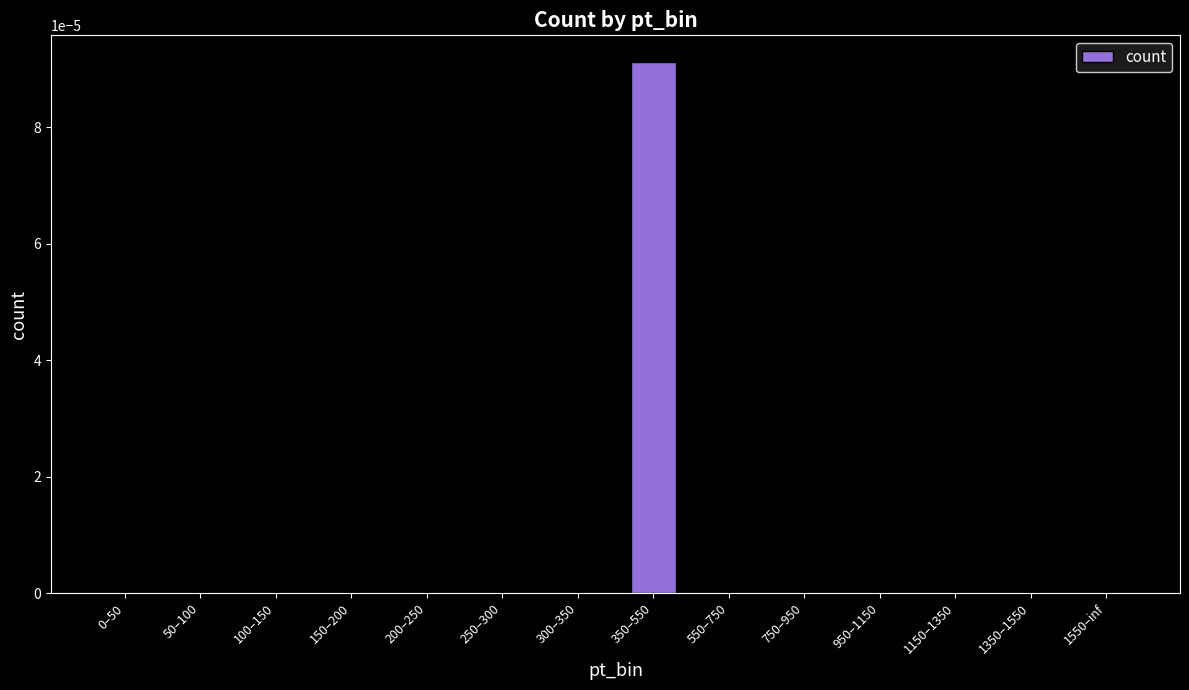

Is it true that the value at 1550–inf is 0.0?

True